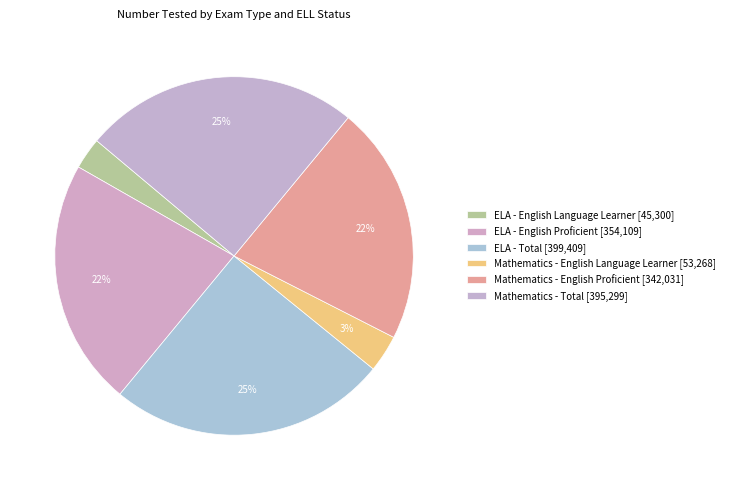

Count the number of slices in the pie.

6